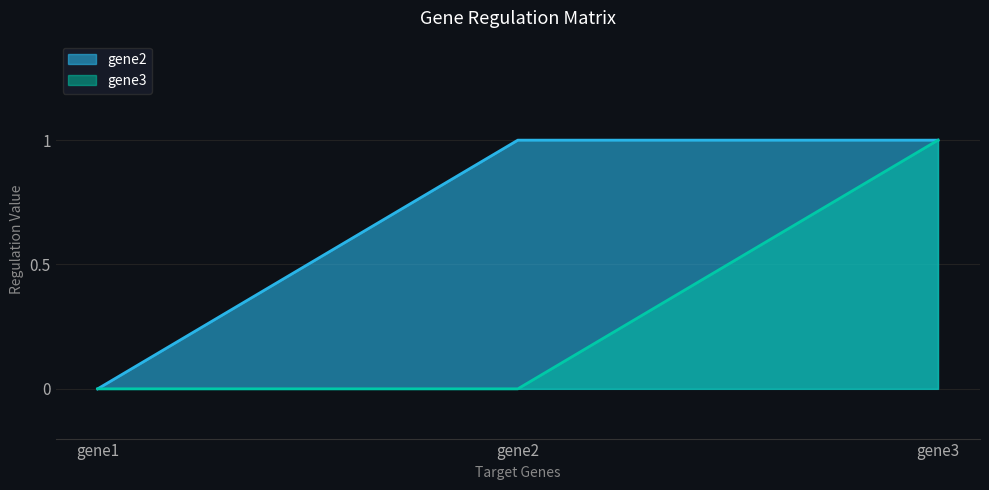

At which category is the sum across all series the highest?

gene3